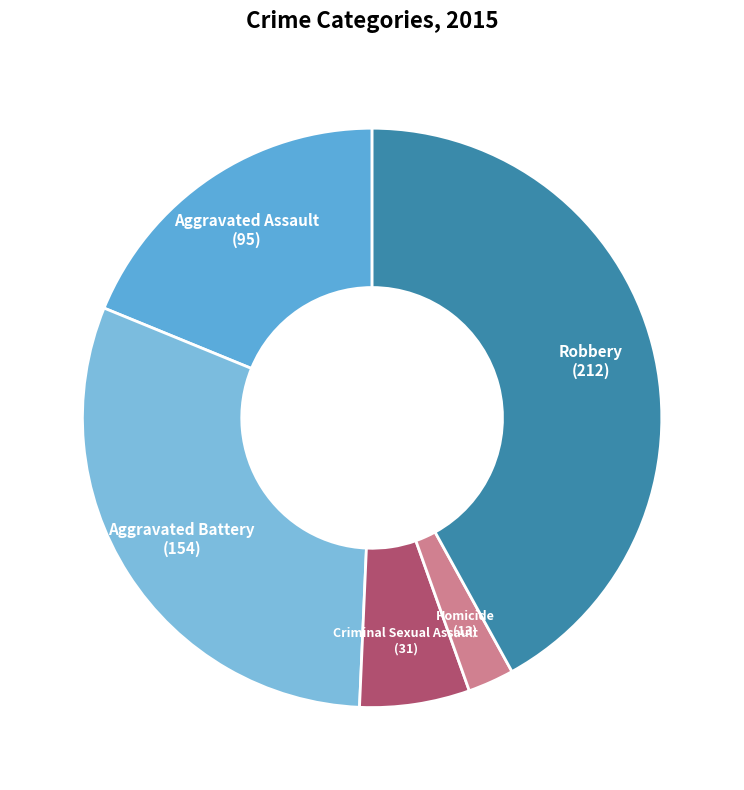

How many segments does this pie chart have?

5